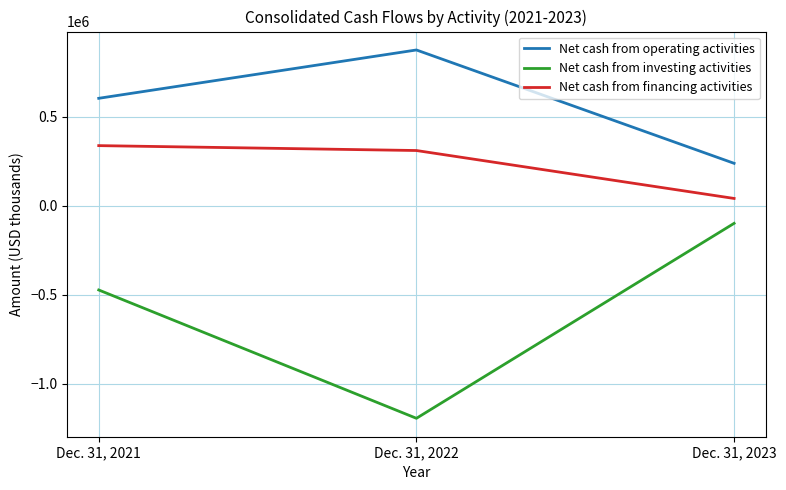

True or false: Net cash from operating activities has a value of 602260 at Dec. 31, 2021.

True